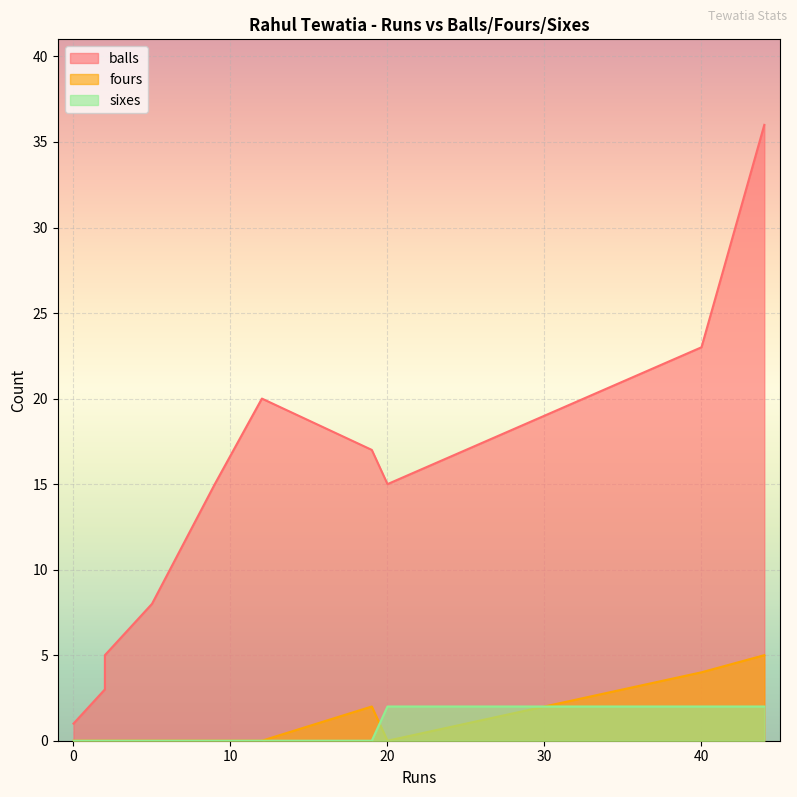

In fours, how many points are higher than both neighbors (excluding endpoints)?

1